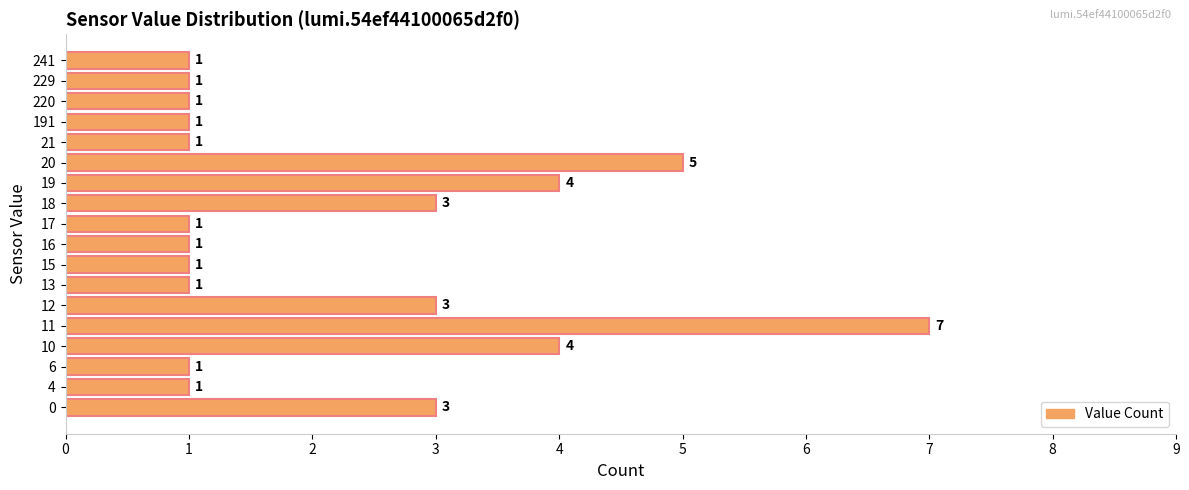

Approximately how many times larger is the value at 0 compared to 18?

1.0